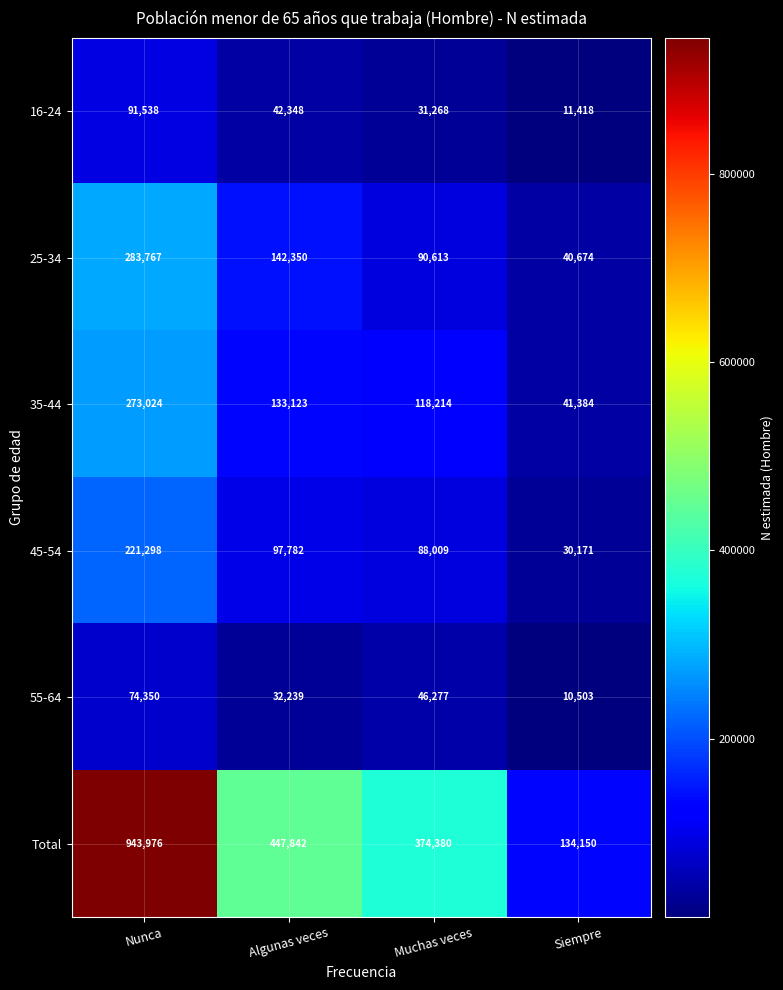

The Total series shows 54697 at Siempre. True or false?

False